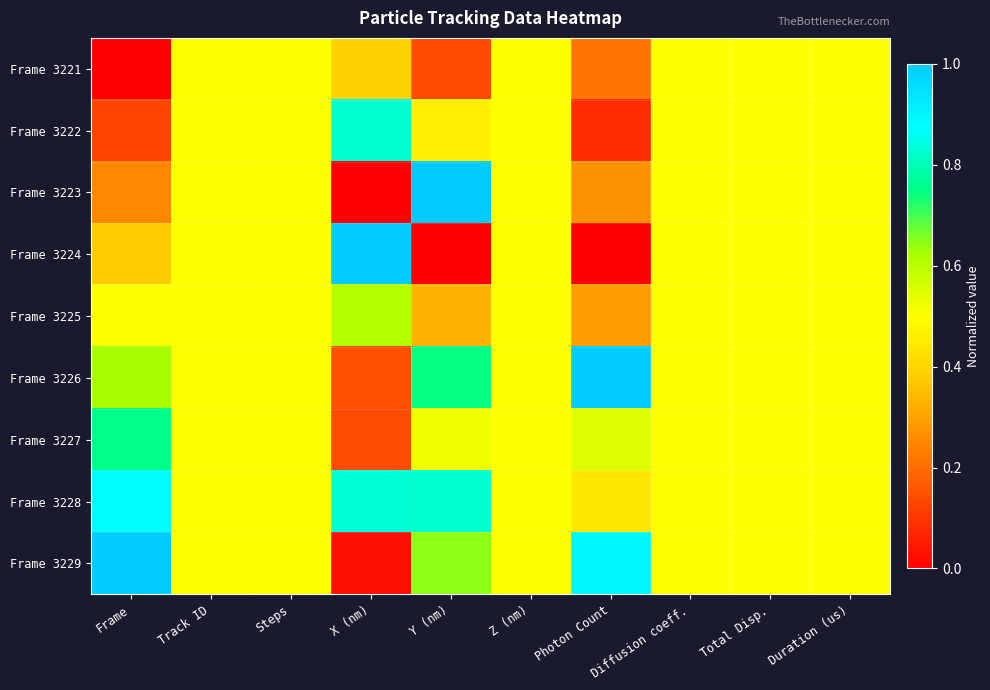

What is the maximum value shown in the chart?

1.0